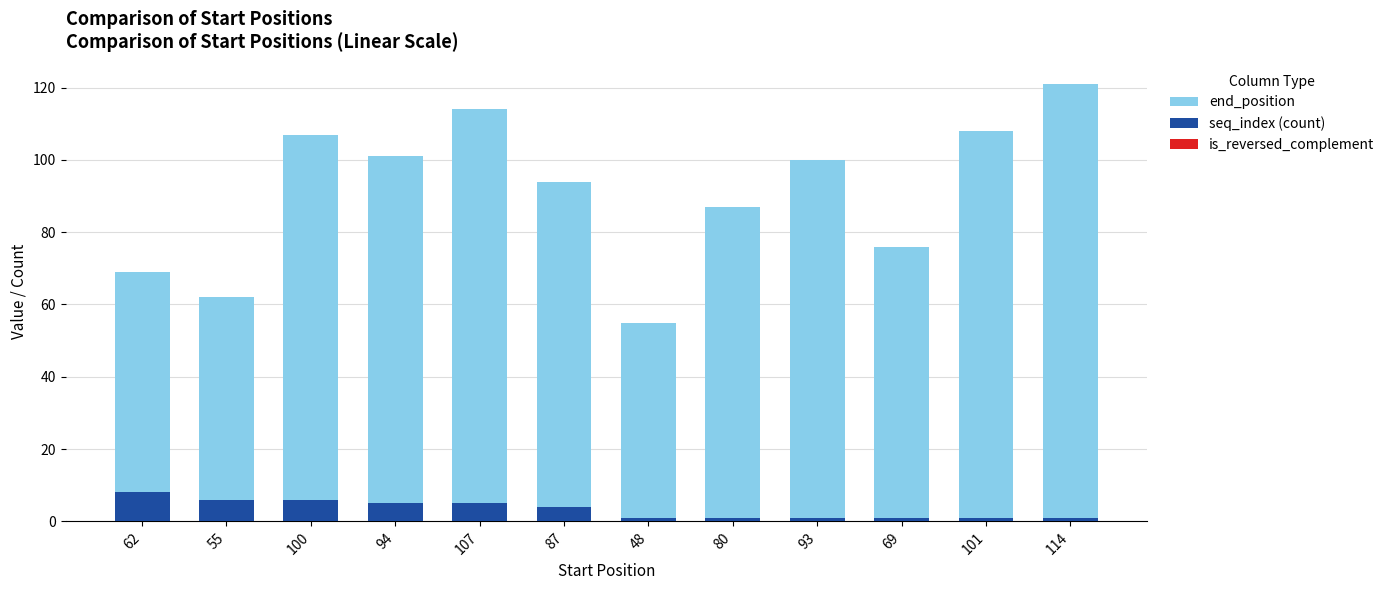

At which category is the sum across all series the highest?

114